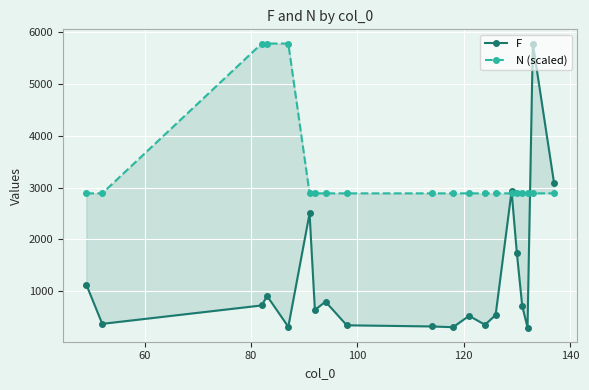

True or false: N (scaled) has a value of 1695 at 12.

False